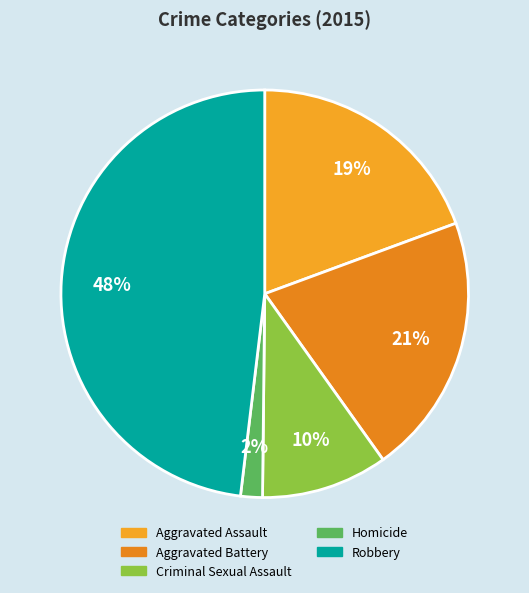

How many slices are in this pie chart?

5